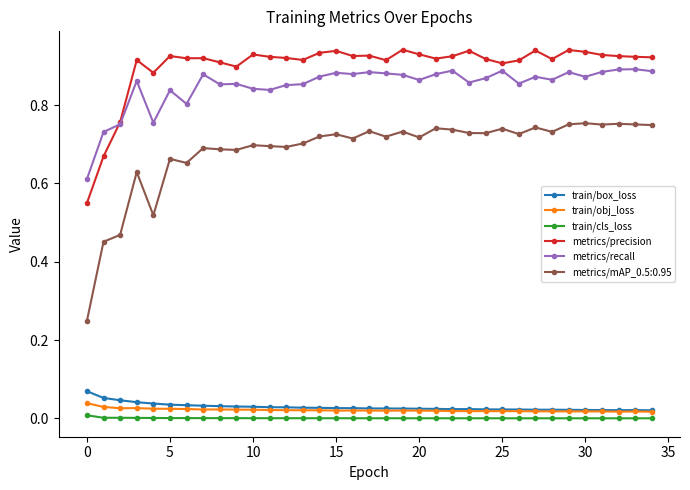

How many categories are shown in the chart?

35